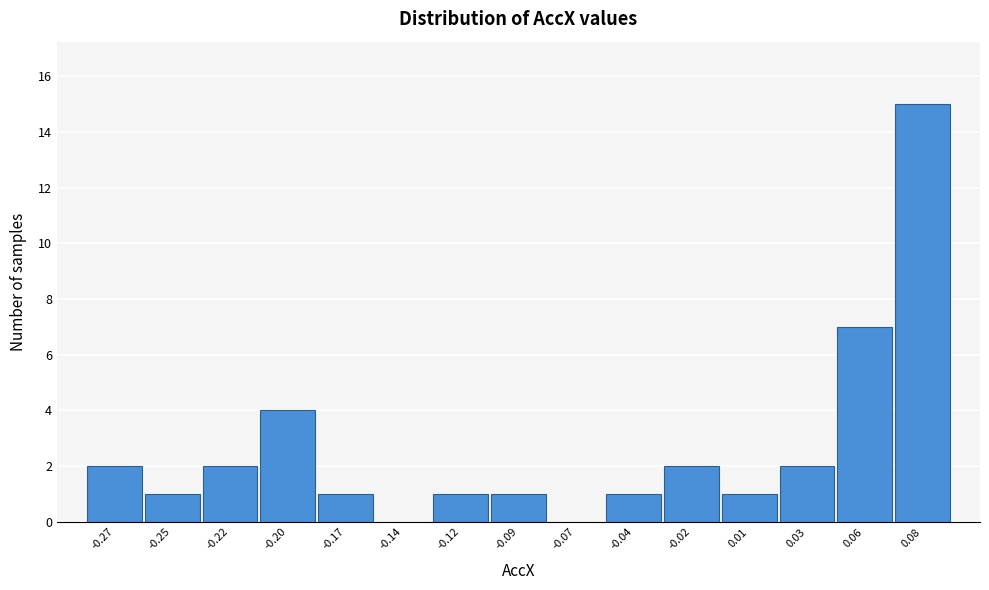

Reading left to right, extract all data points from this chart.

-0.27=2	-0.25=1	-0.22=2	-0.20=4	-0.17=1	-0.14=0	-0.12=1	-0.09=1	-0.07=0	-0.04=1	-0.02=2	0.01=1	0.03=2	0.06=7	0.08=15